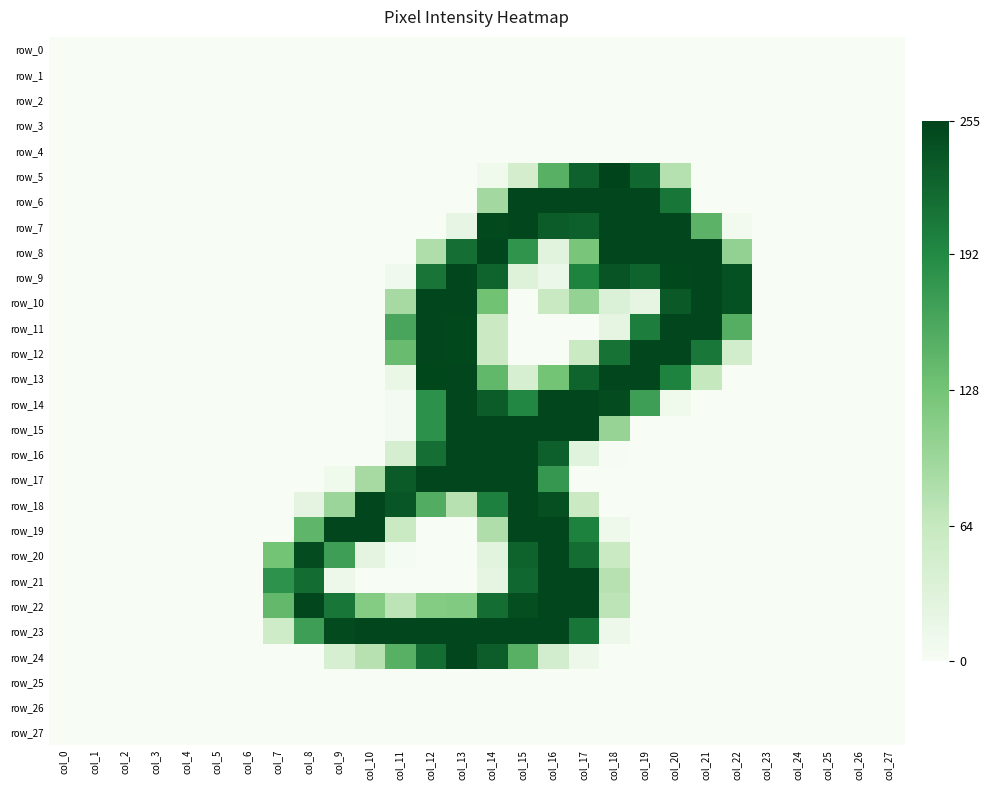

Which series changed the most between col_13 and col_19?

row_6